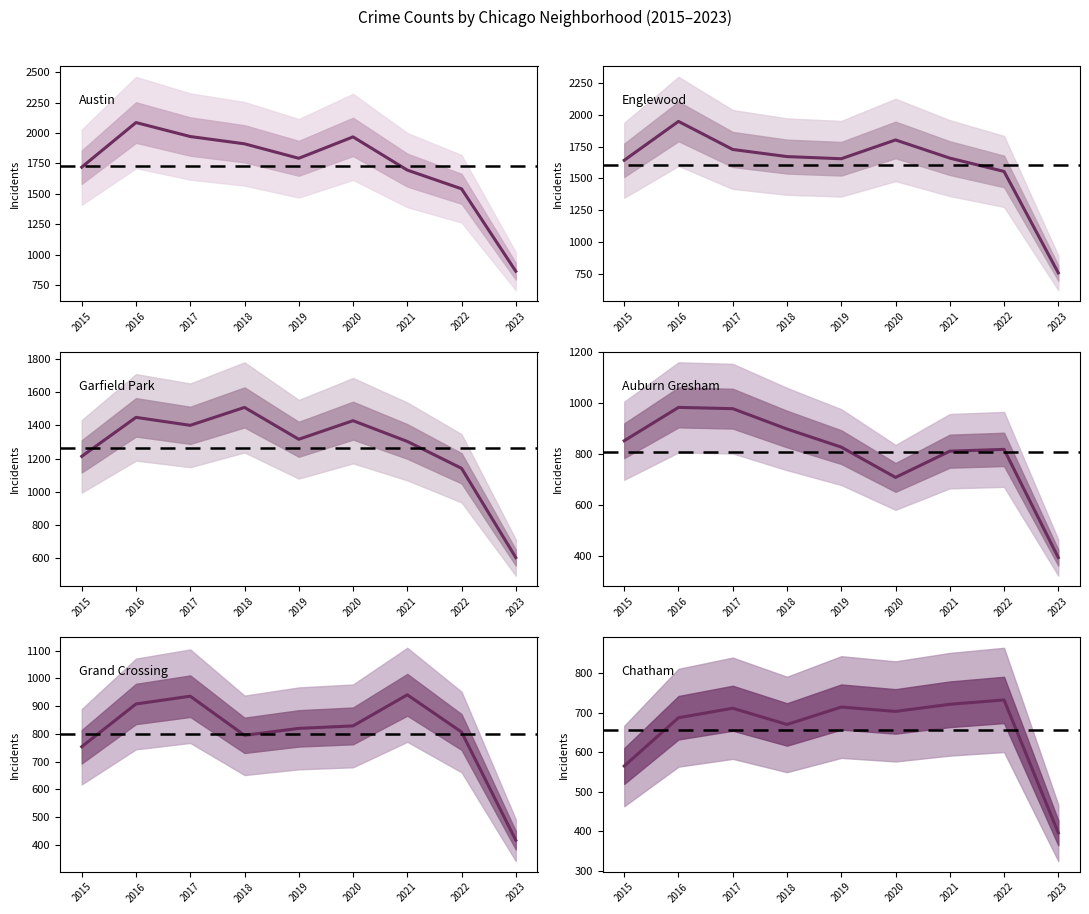

The Austin series shows 1719 at 2015. True or false?

True